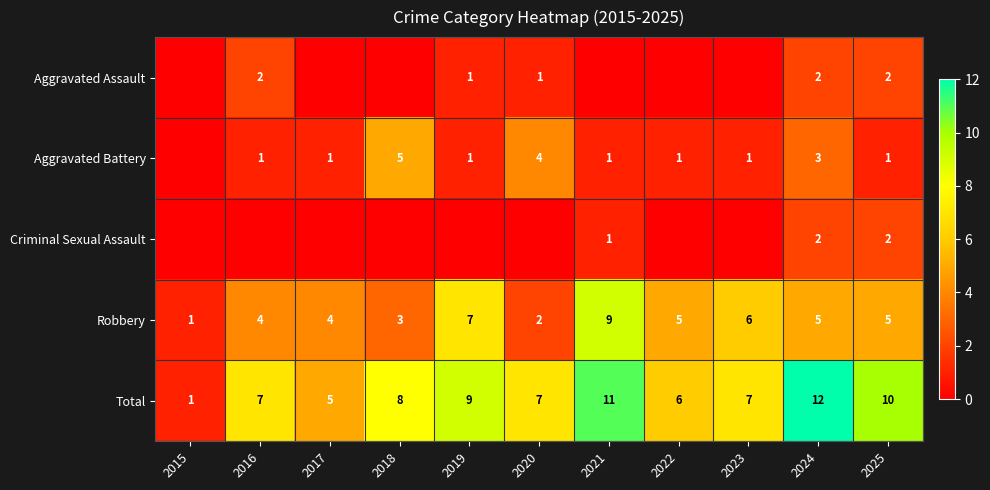

What is the sum of all Robbery values?

51